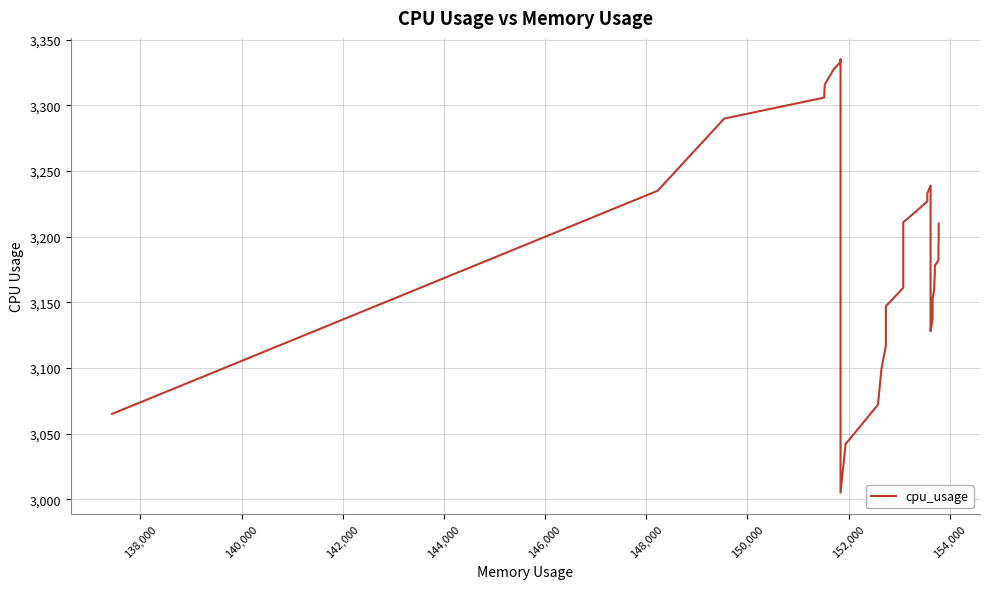

How many points are higher than both their immediate neighbors (excluding endpoints)?

2